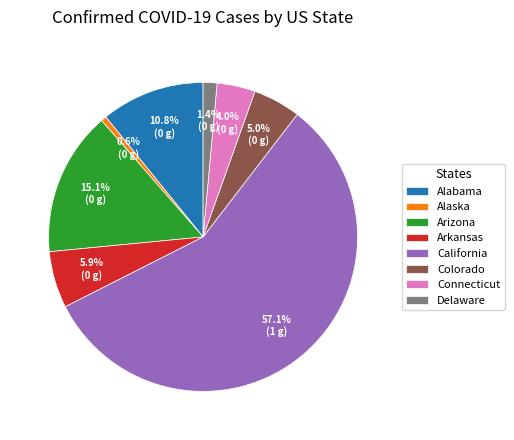

Do Delaware and Alaska together represent more than half of the pie?

No